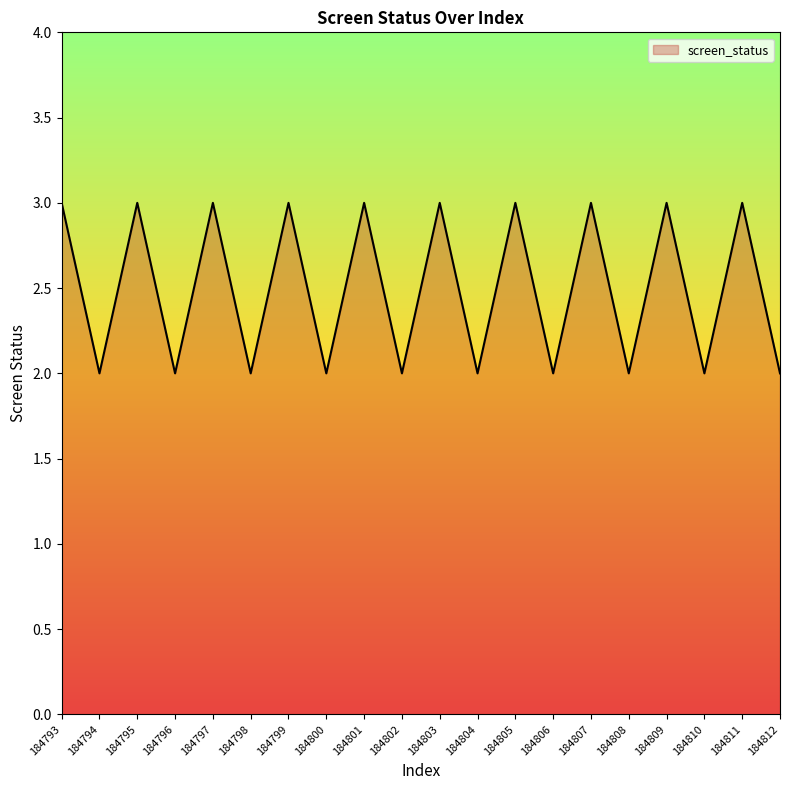

What is the maximum value shown in the chart?

3